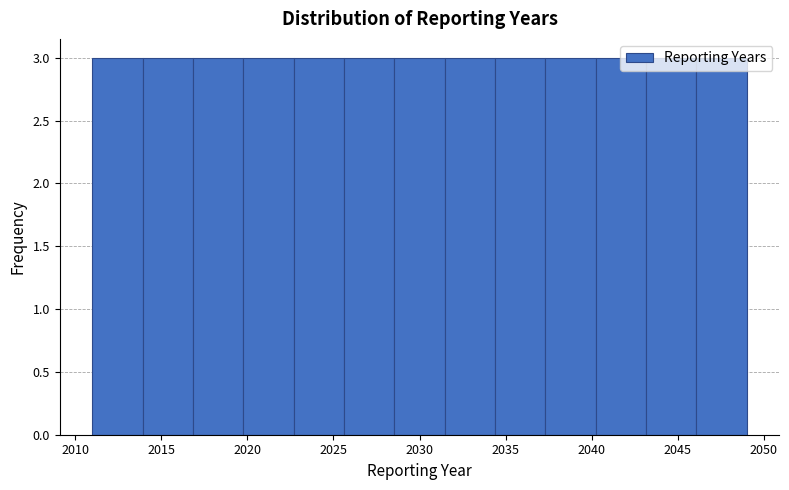

Reading left to right, list every bar in this chart as the range it spans on the x-axis followed by its height. Neither the bar edges nor the heights are printed on the chart, so give them approximately, as read against the axes.

2011.0 to 2014.0: 3
2014.0 to 2017.0: 3
2017.0 to 2020.0: 3
2020.0 to 2022.5: 3
2022.5 to 2025.5: 3
2025.5 to 2028.5: 3
2028.5 to 2031.5: 3
2031.5 to 2034.5: 3
2034.5 to 2037.5: 3
2037.5 to 2040.0: 3
2040.0 to 2043.0: 3
2043.0 to 2046.0: 3
2046.0 to 2049.0: 3